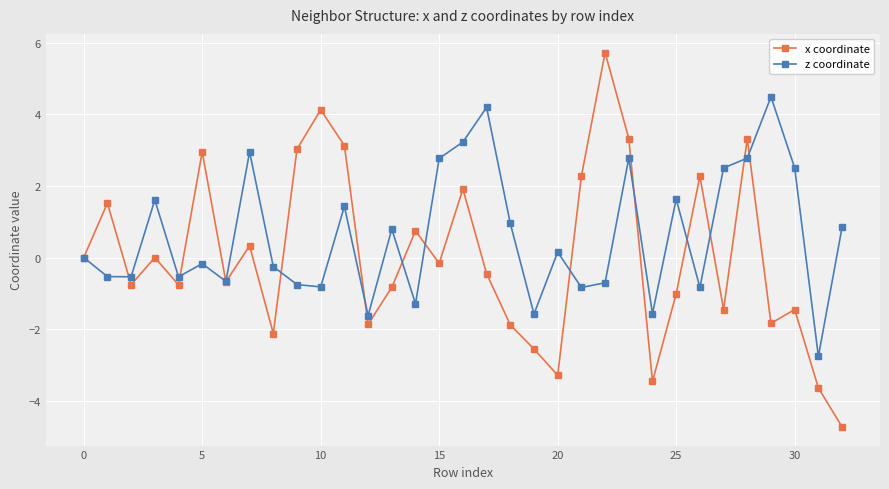

What is the minimum value for z coordinate?

-2.8